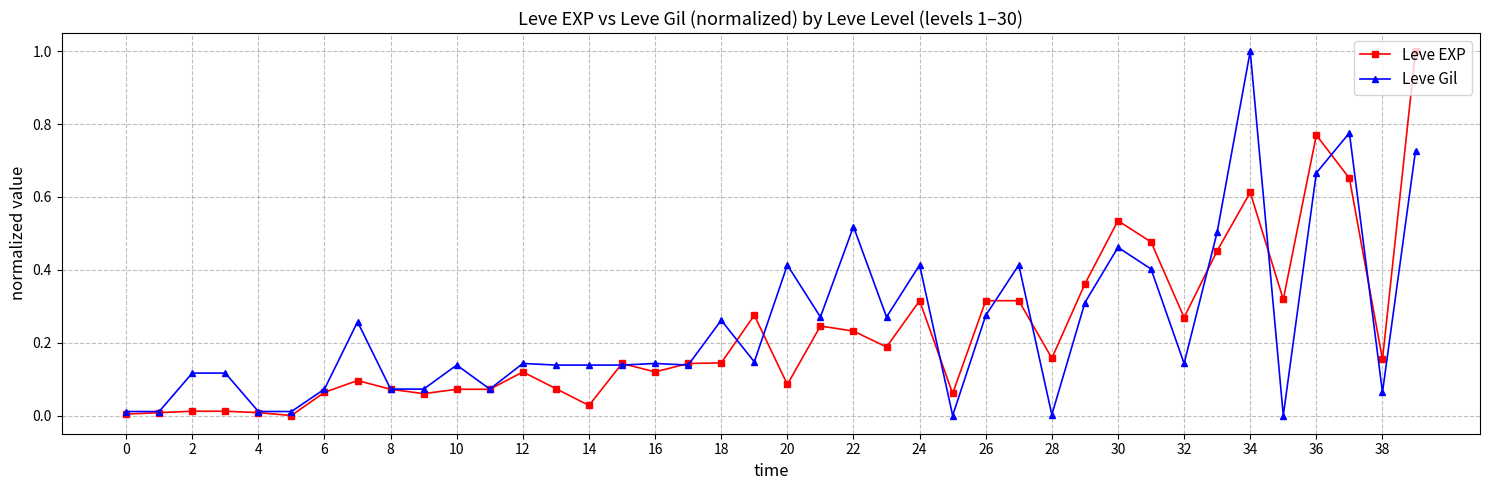

True or false: Leve EXP has more than 1 points higher than both neighbors.

True